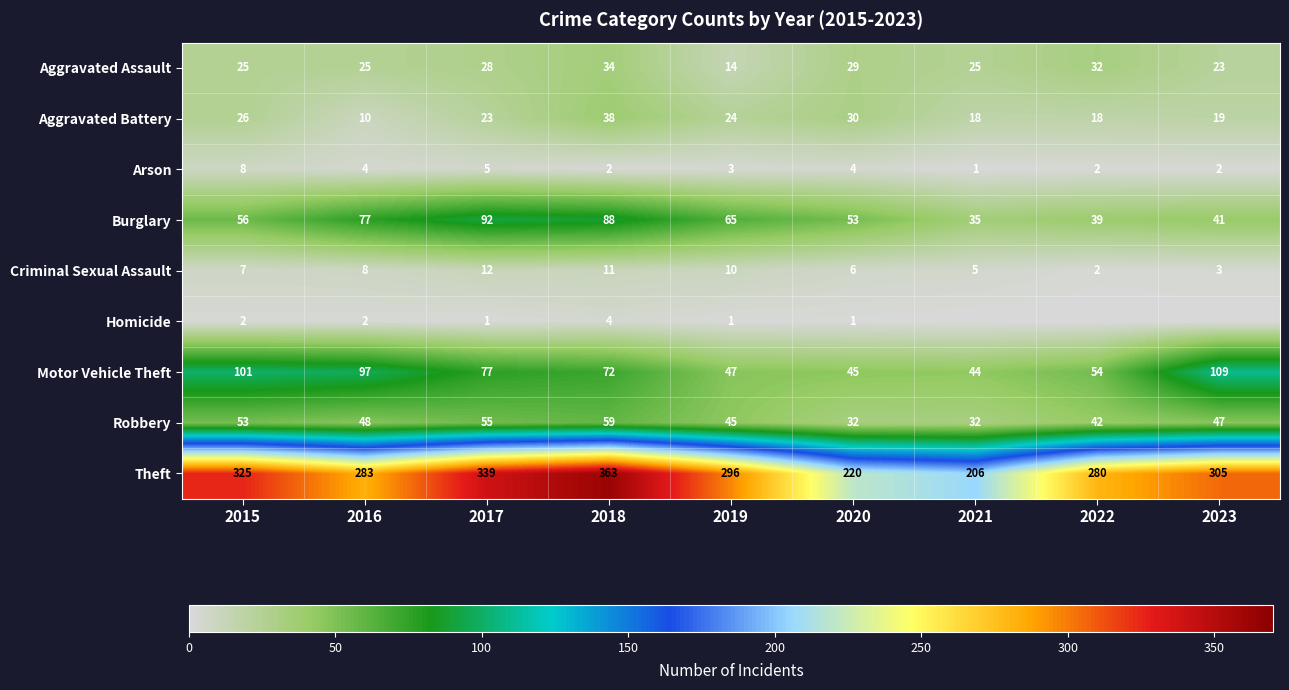

Between 2017 and 2021, which is larger?

2017